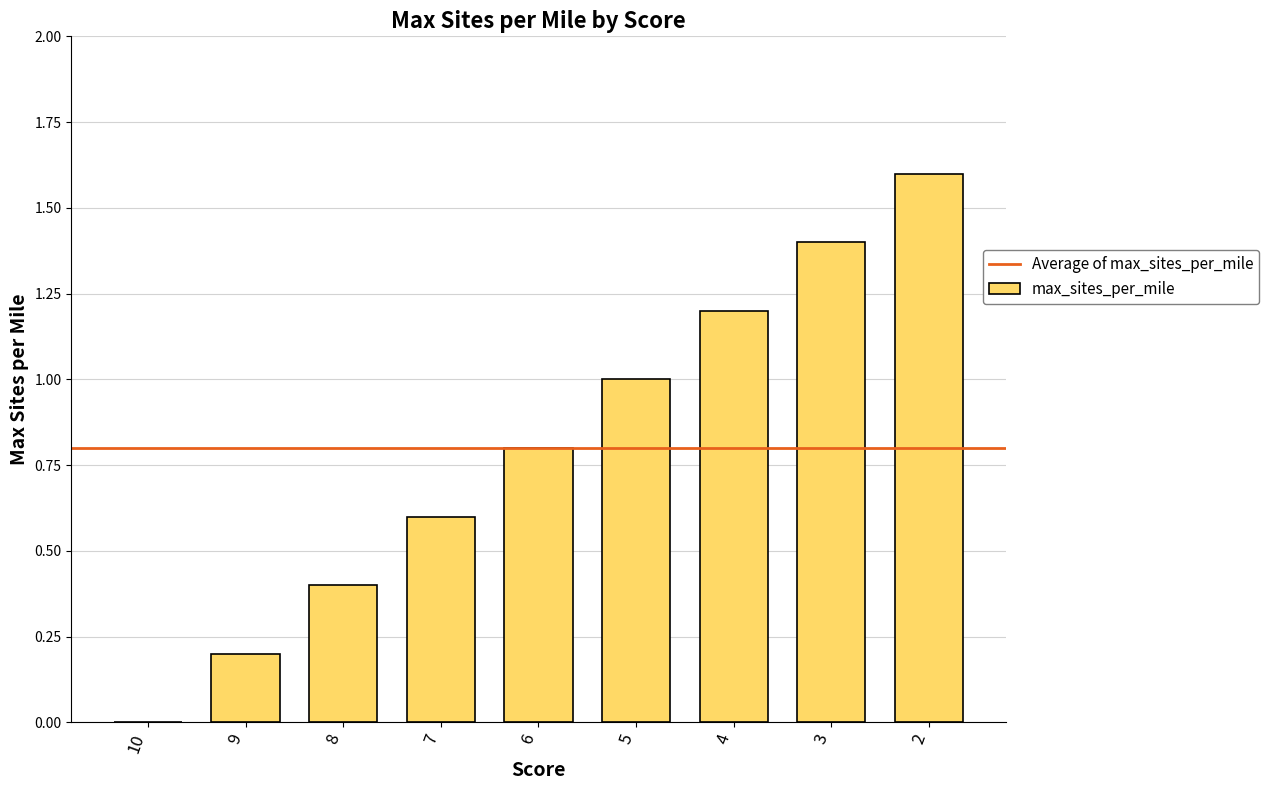

What is the sum of the values at 10 and 5?

1.0